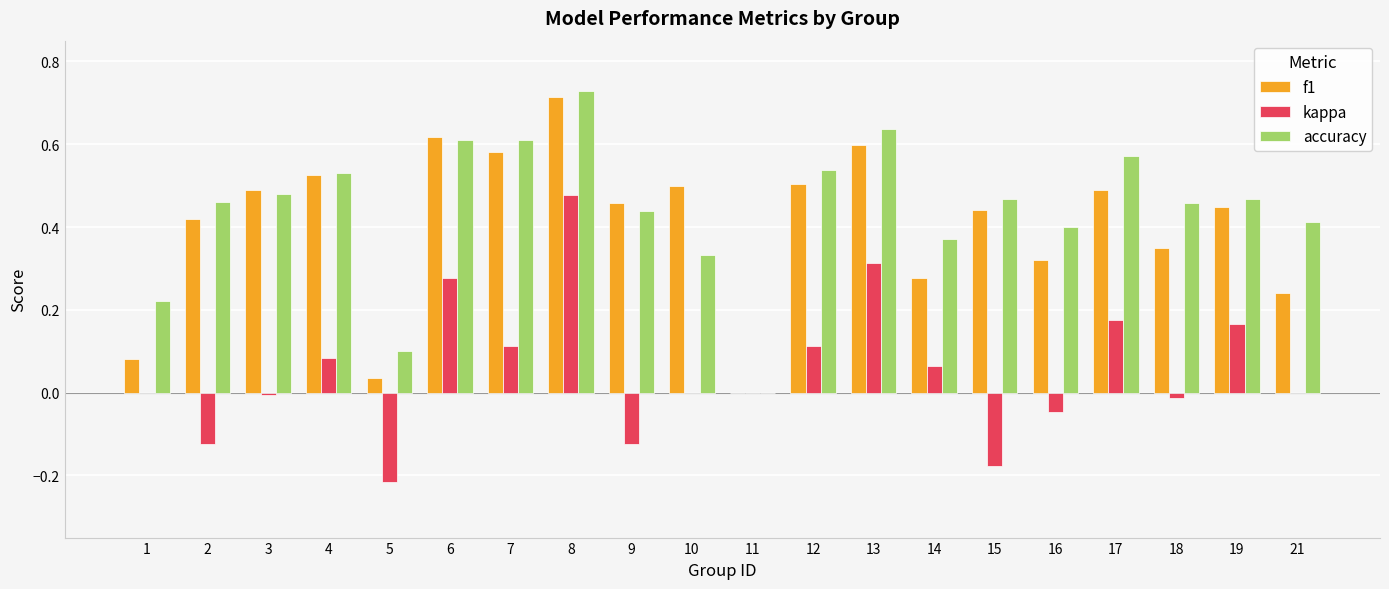

At which category does the chart reach its peak across all series?

8